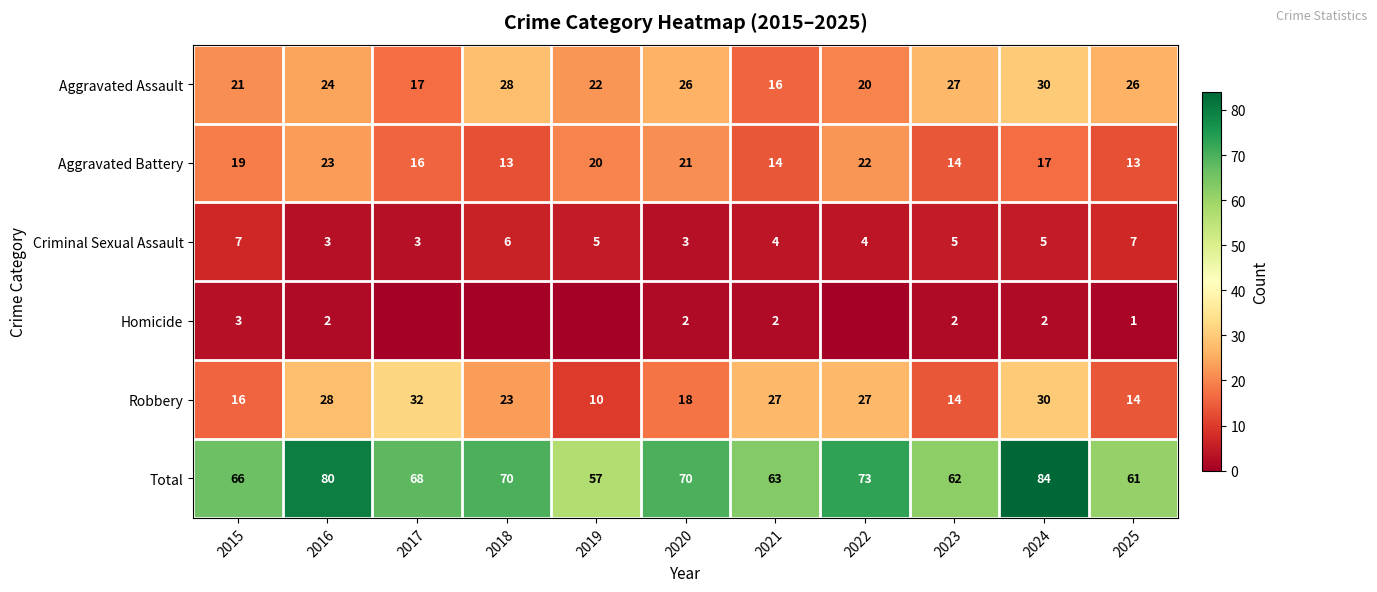

At which label does Aggravated Battery reach its peak?

2016